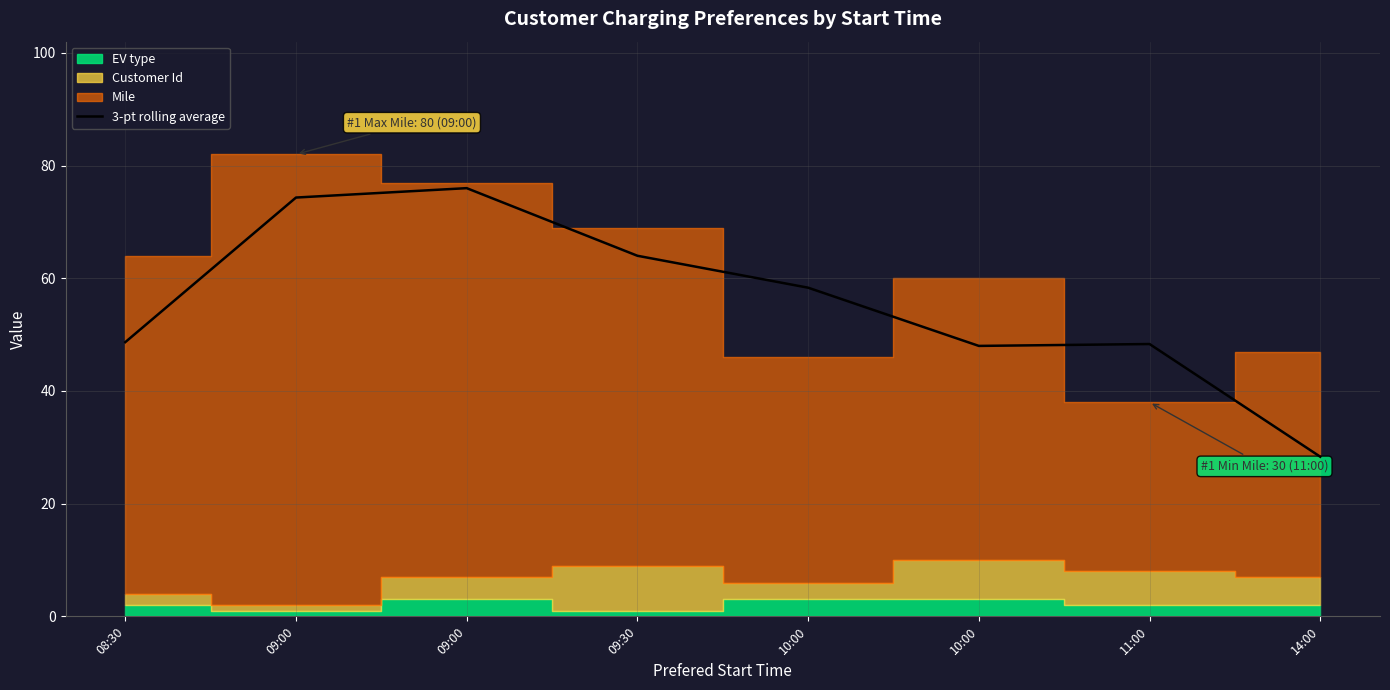

Where is the data nearest to the value 52?

08:30